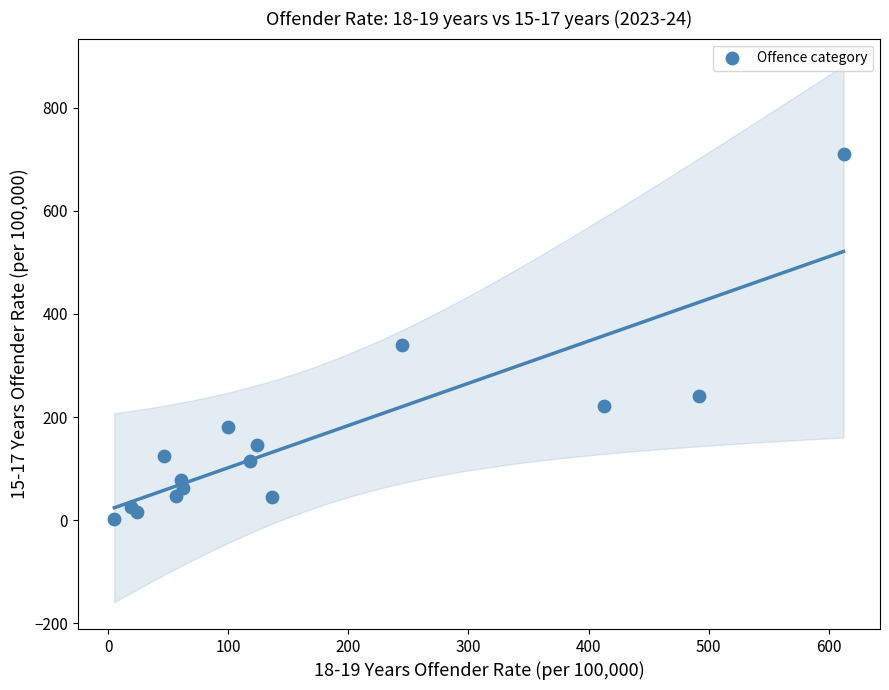

What Y value in the scatter plot is closest to 356?

340.5